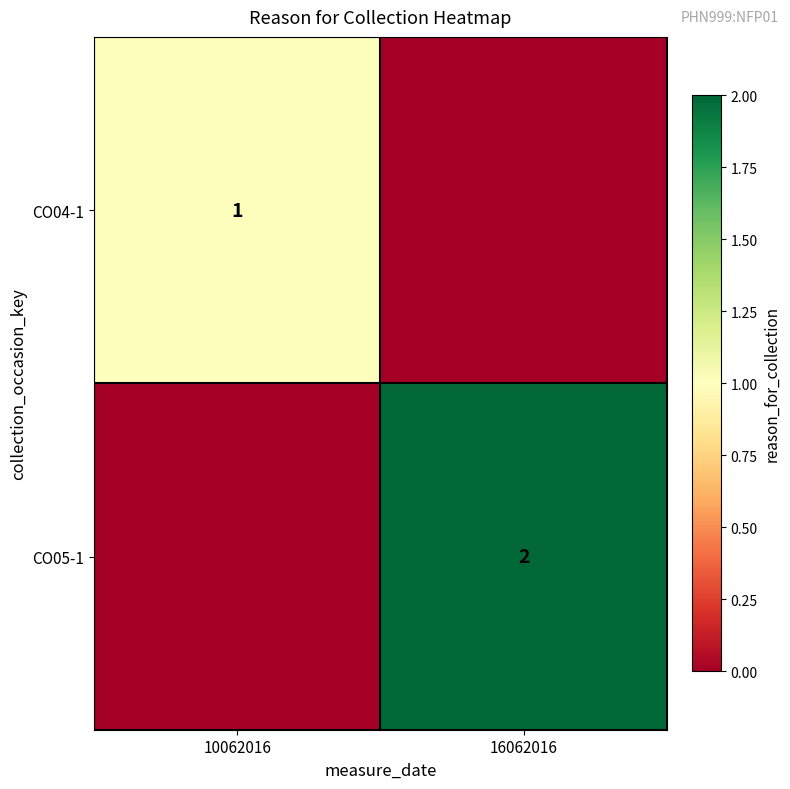

The value of CO05-1 at 16062016 is 2. True or false?

True